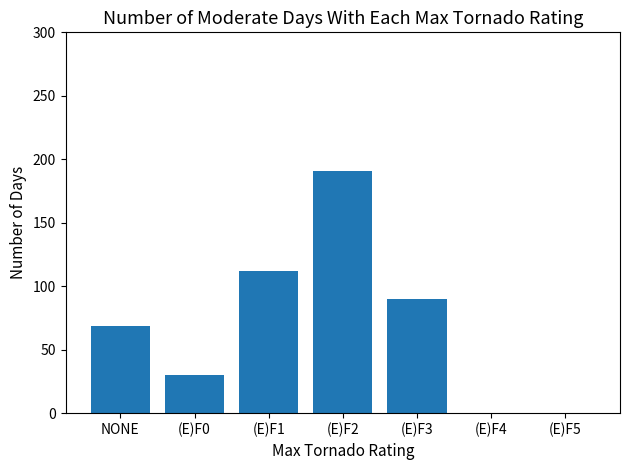

Reading right to left, extract all data points from this chart.

0	0	90	191	112	30	69